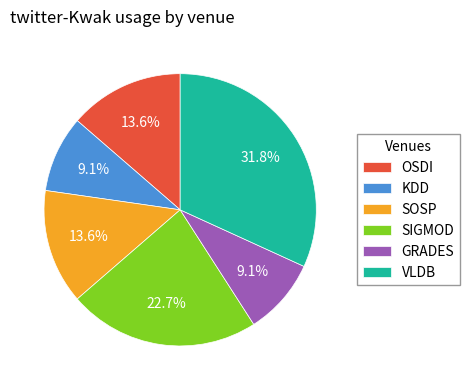

Between VLDB and KDD, which is larger?

VLDB